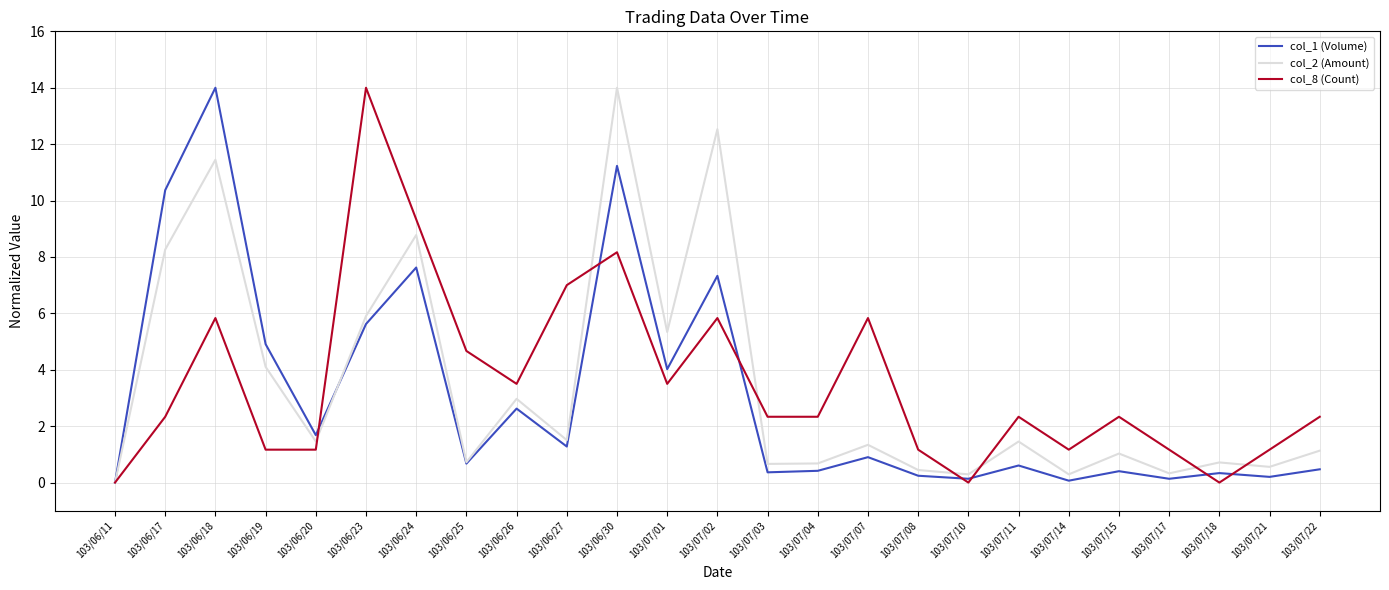

Is it true that col_2 (Amount) equals 2.4 at 103/06/27?

False